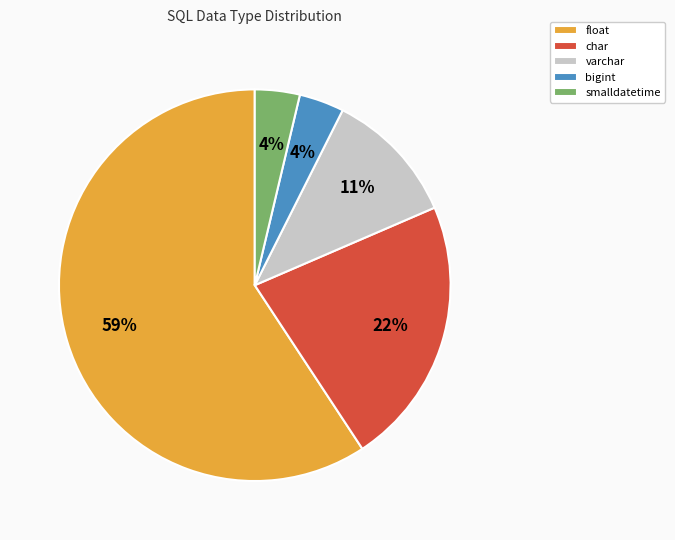

Is the sum of smalldatetime and bigint greater than half?

No